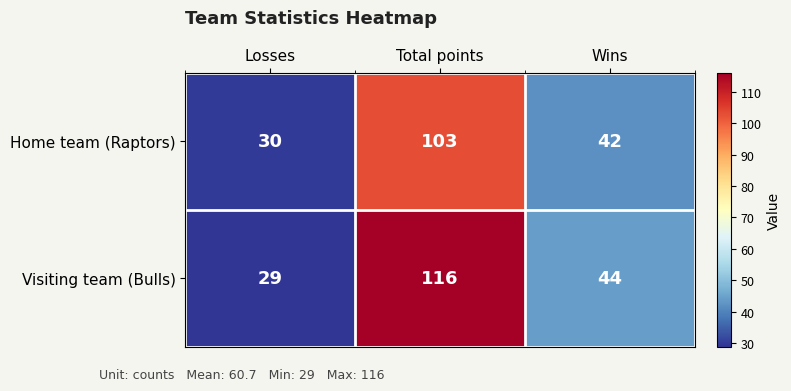

Rank the series by their average value, from lowest to highest.

Home team (Raptors), Visiting team (Bulls)